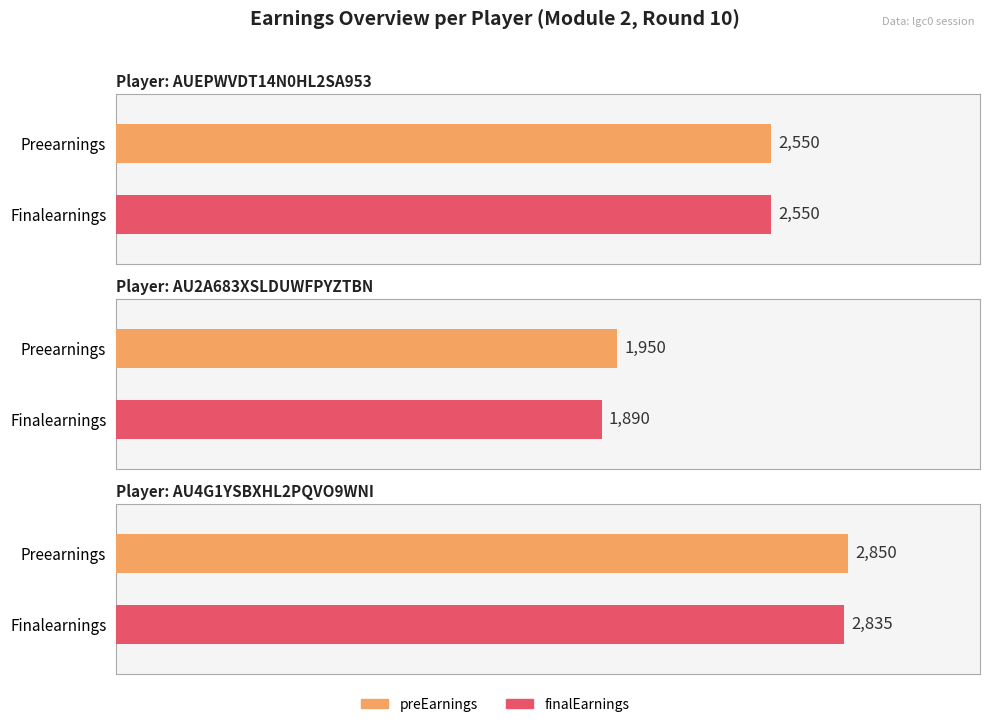

What is the label of the 1st bar from the right?

AU4G1YSBXHL2PQVO9WNI